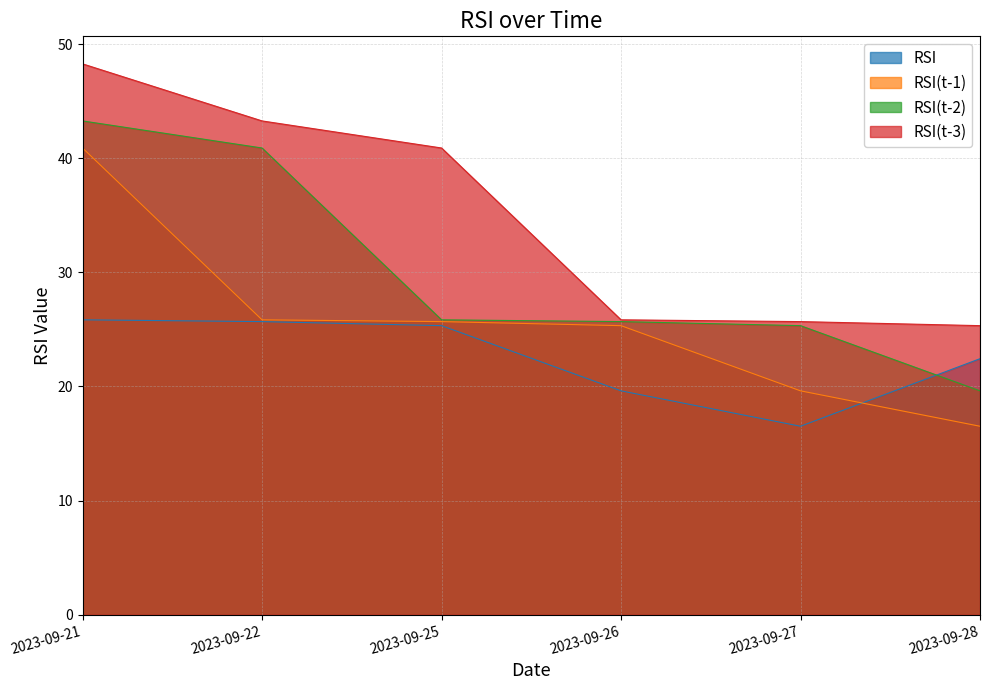

Rank the categories by RSI(t-1) value from lowest to highest.

2023-09-28, 2023-09-27, 2023-09-26, 2023-09-25, 2023-09-22, 2023-09-21